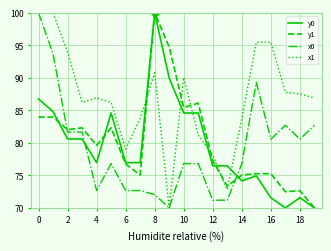

How many lines are shown in the chart?

4